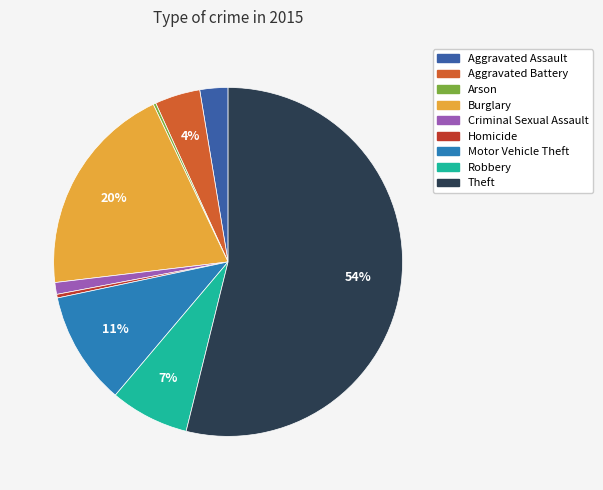

To the nearest percent, what percentage of the pie is Aggravated Battery?

4%